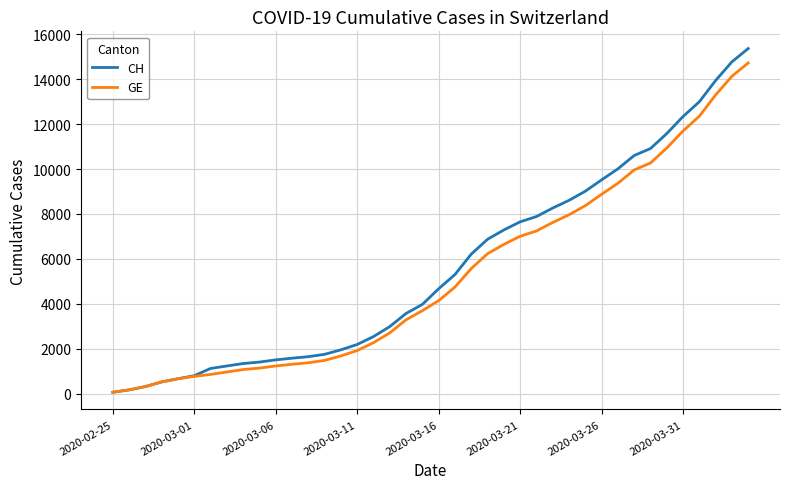

Which series has the largest range (max minus min)?

CH